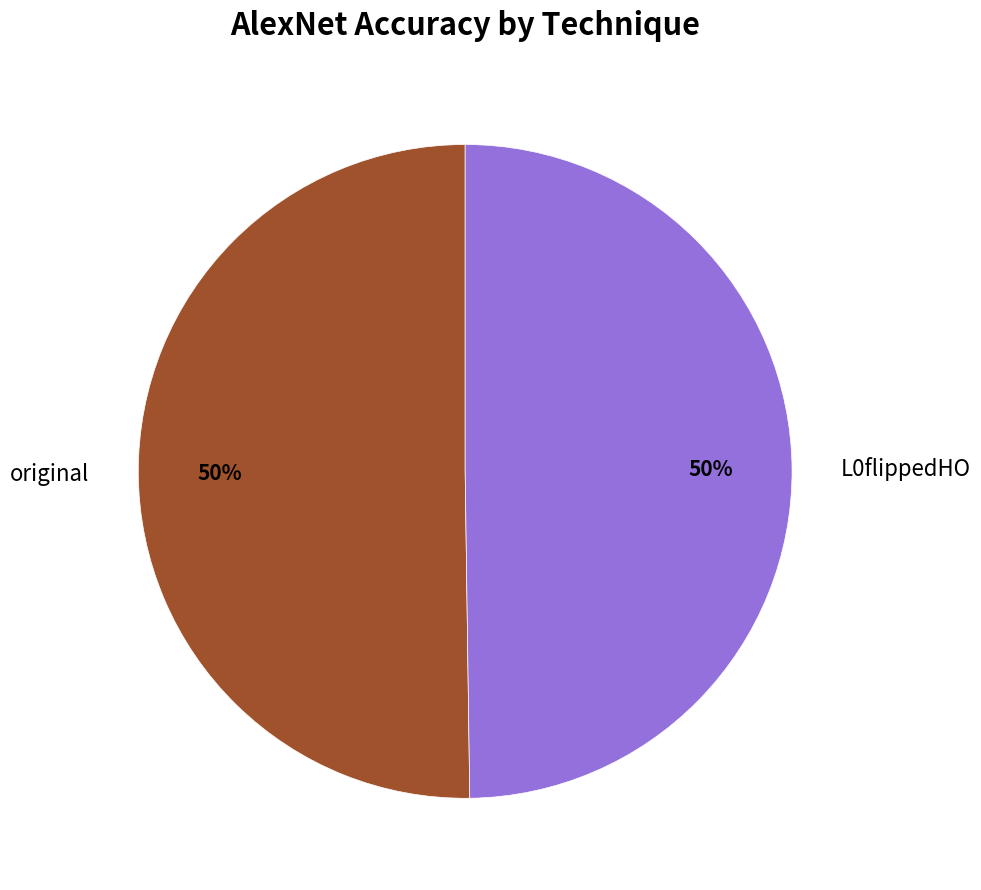

True or false: original accounts for 50% of the total.

True